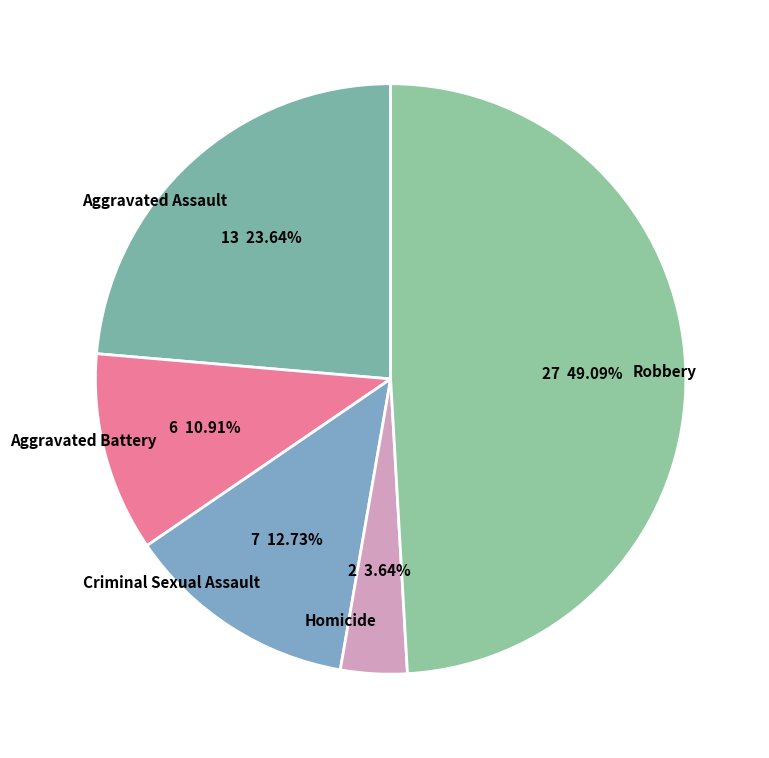

What is the smallest slice in the pie chart?

Homicide